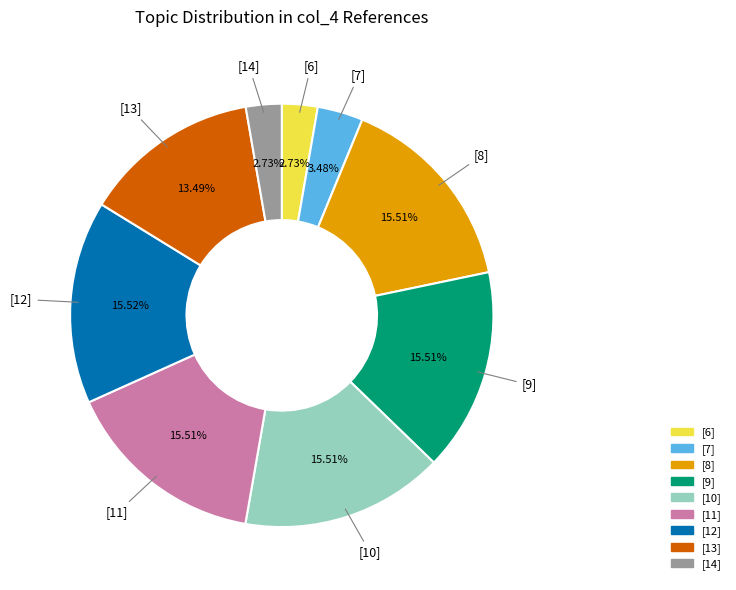

What is the ratio of the value at [11] to the value at [7]?

4.5